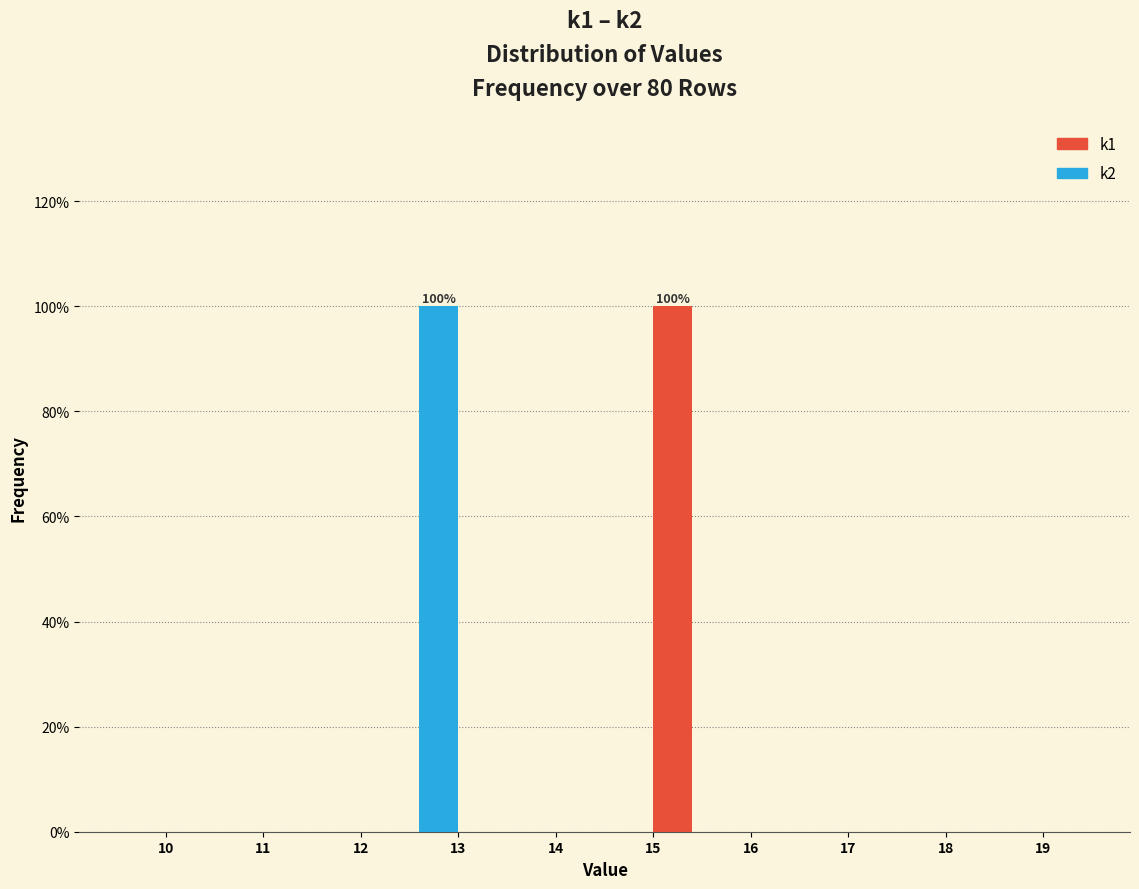

Reading left to right, transcribe all the data shown in this chart.

k1: 10=0	11=0	12=0	13=0	14=0	15=100	16=0	17=0	18=0	19=0
k2: 10=0	11=0	12=0	13=100	14=0	15=0	16=0	17=0	18=0	19=0